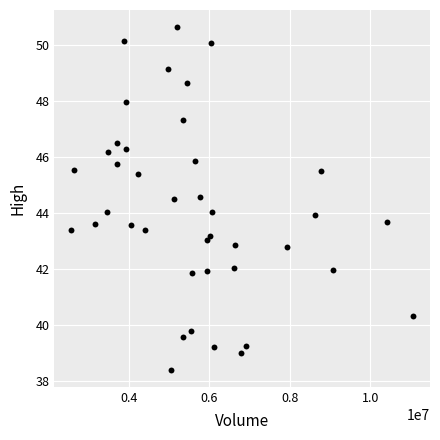

What is the range of Y values (max minus min)?

12.2